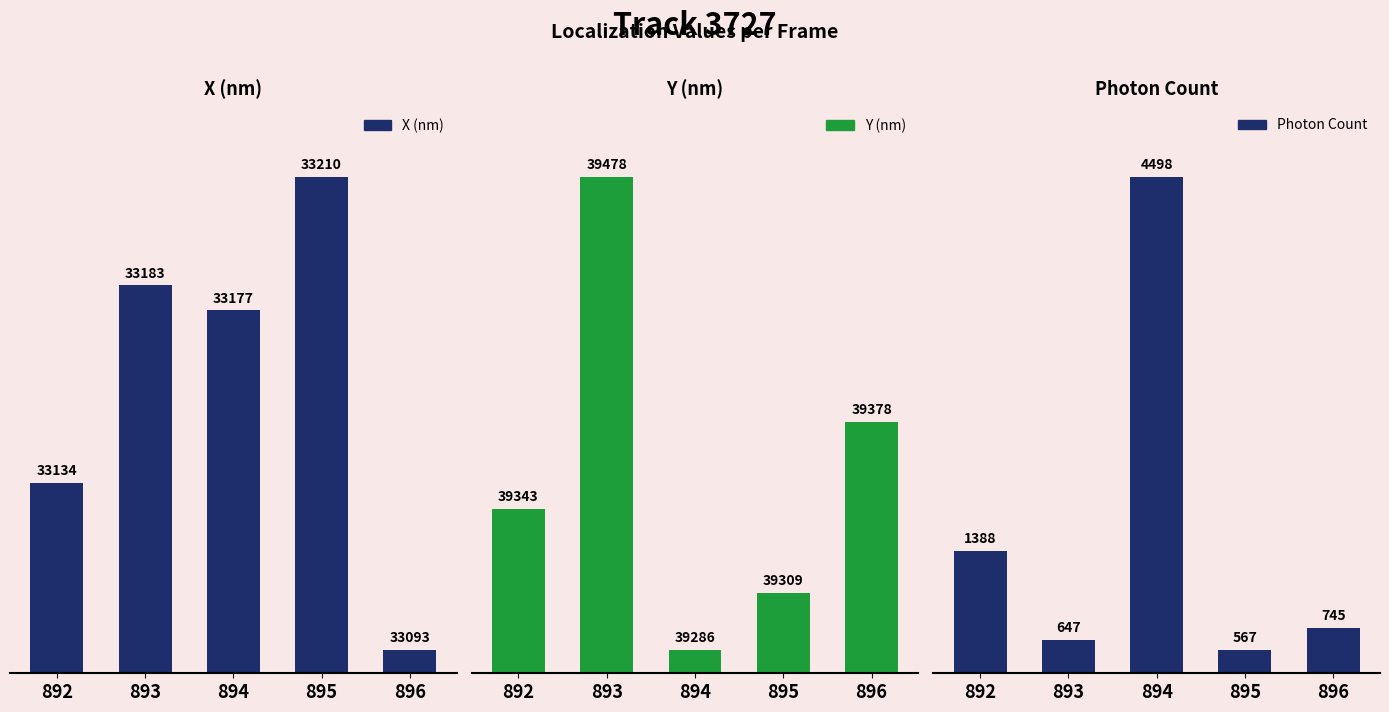

Where is Photon Count nearest to the value 2532?

892